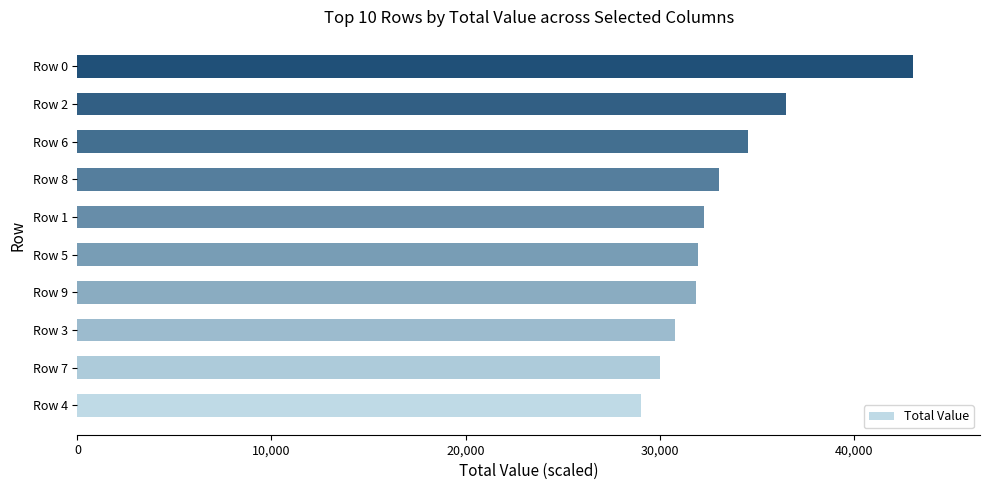

What is the difference between the maximum and minimum values?

14040.8